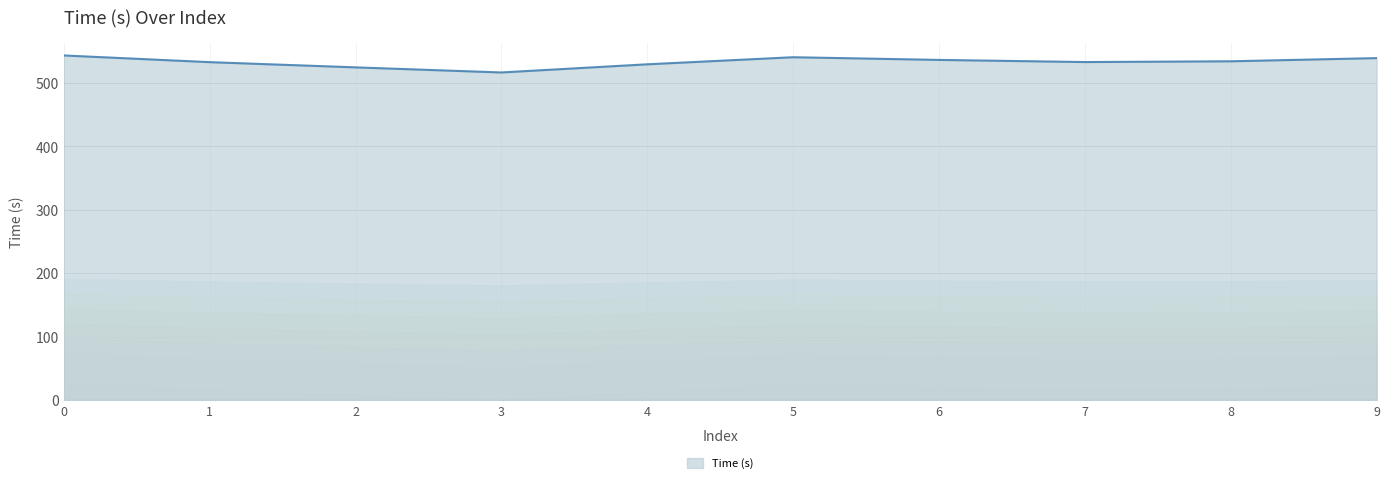

What is the difference between the maximum and minimum values?

26.8